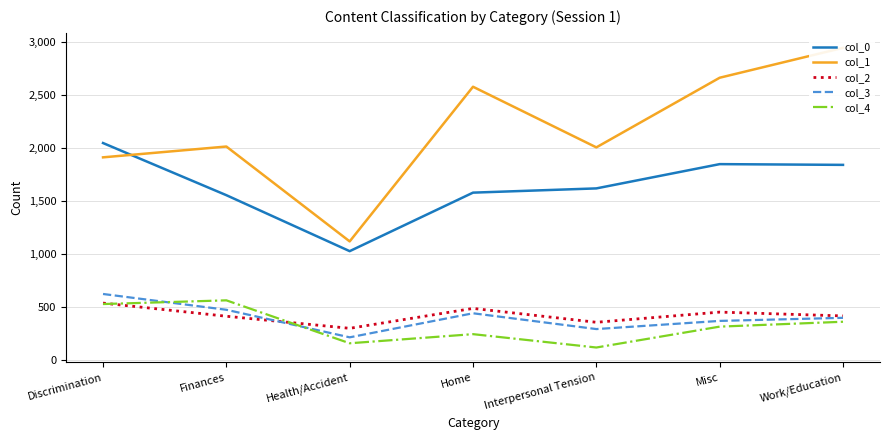

What is the maximum value shown in the chart?

2946